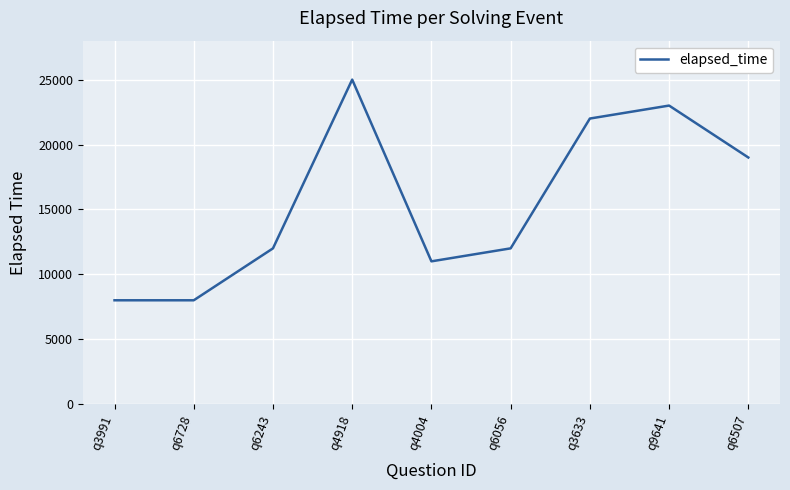

At which category does the data reach its first local peak?

q4918